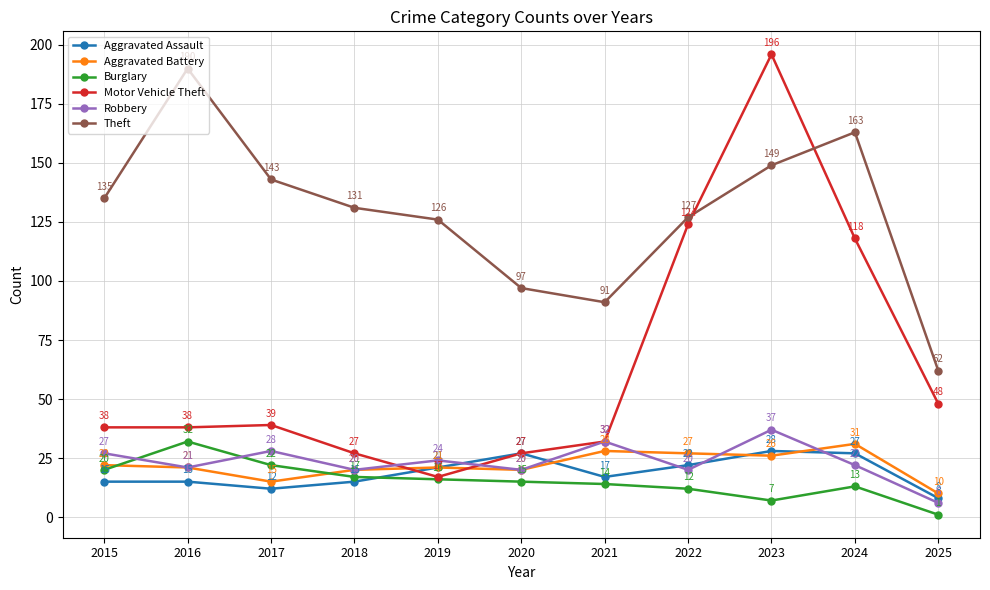

Which series has the largest range (max minus min)?

Motor Vehicle Theft